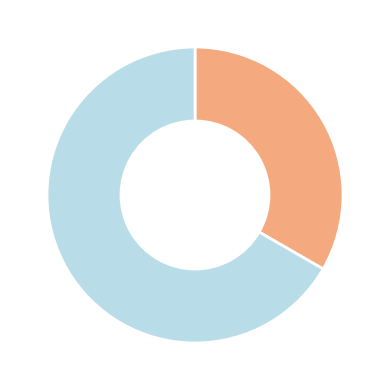

Does any single category account for the majority?

Yes